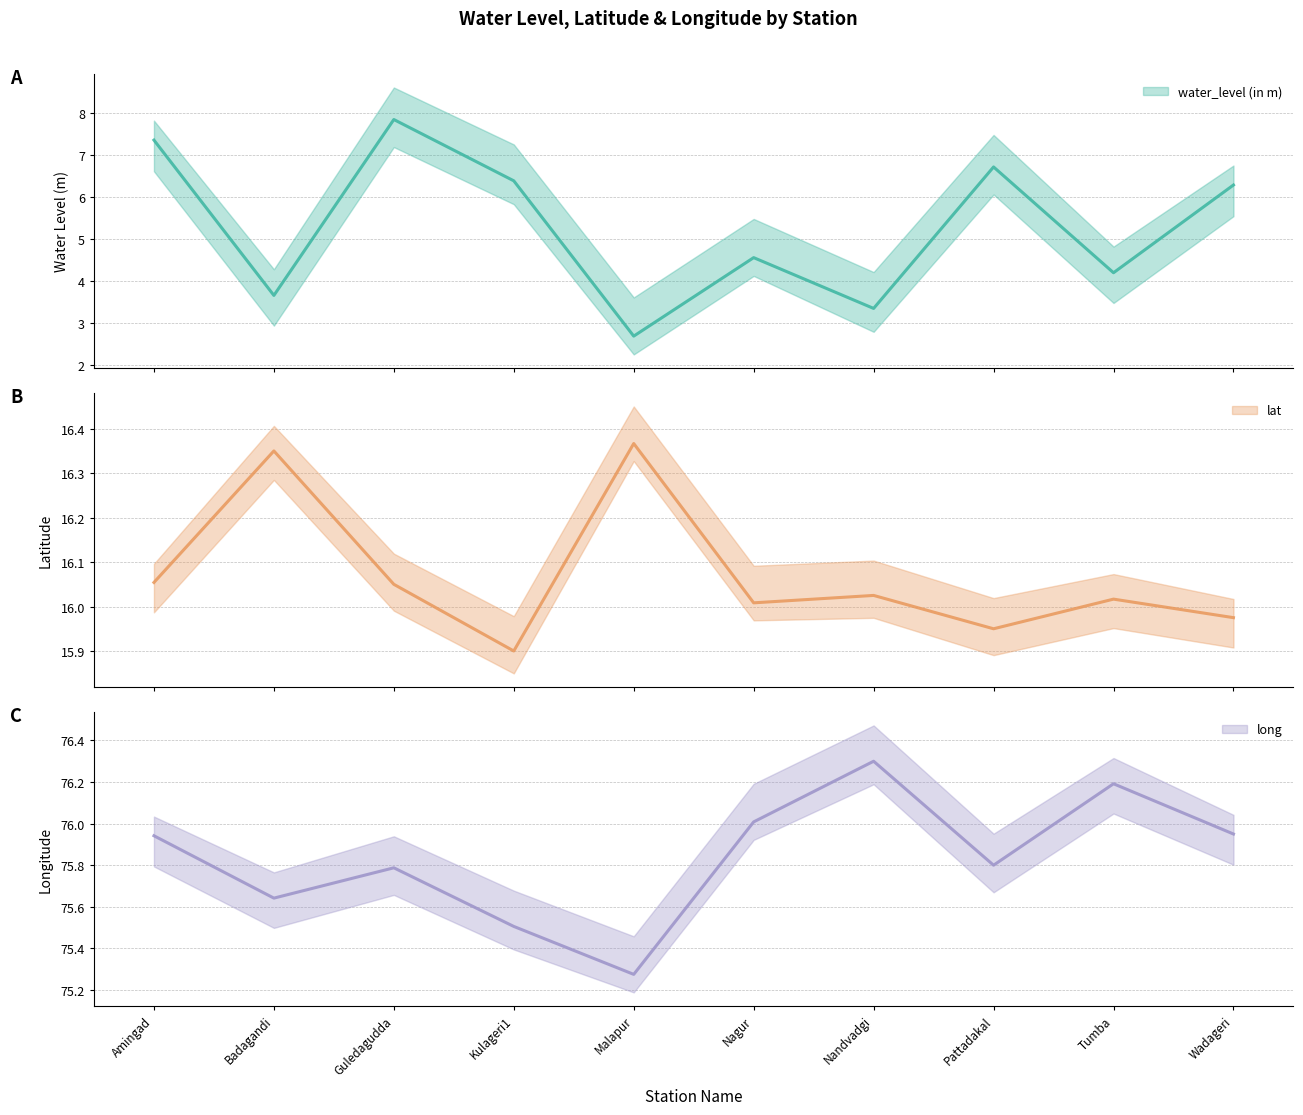

Reading left to right, list all the values displayed in this chart.

water_level (in m): Amingad=7.3	Badagandi=3.6	Guledagudda=7.8	Kulageri1=6.4	Malapur=2.7	Nagur=4.5	Nandvadgi=3.3	Pattadakal=6.7	Tumba=4.2	Wadageri=6.3
lat: Amingad=16.1	Badagandi=16.4	Guledagudda=16.1	Kulageri1=15.9	Malapur=16.4	Nagur=16.0	Nandvadgi=16.0	Pattadakal=15.9	Tumba=16.0	Wadageri=16.0
long: Amingad=75.9	Badagandi=75.6	Guledagudda=75.8	Kulageri1=75.5	Malapur=75.3	Nagur=76.0	Nandvadgi=76.3	Pattadakal=75.8	Tumba=76.2	Wadageri=76.0